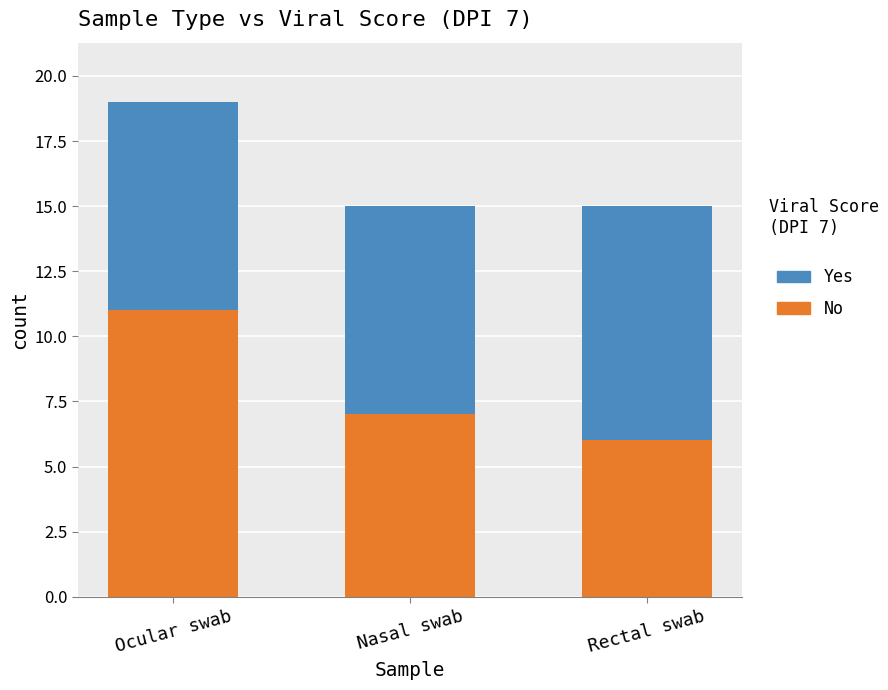

What is the difference between the No values at Ocular swab and Rectal swab?

5